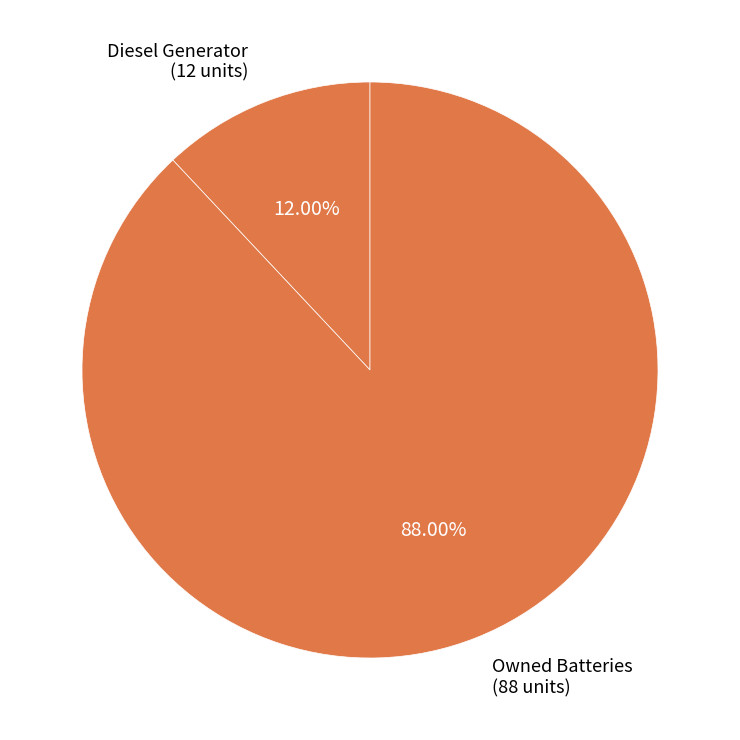

How many slices are in this pie chart?

2